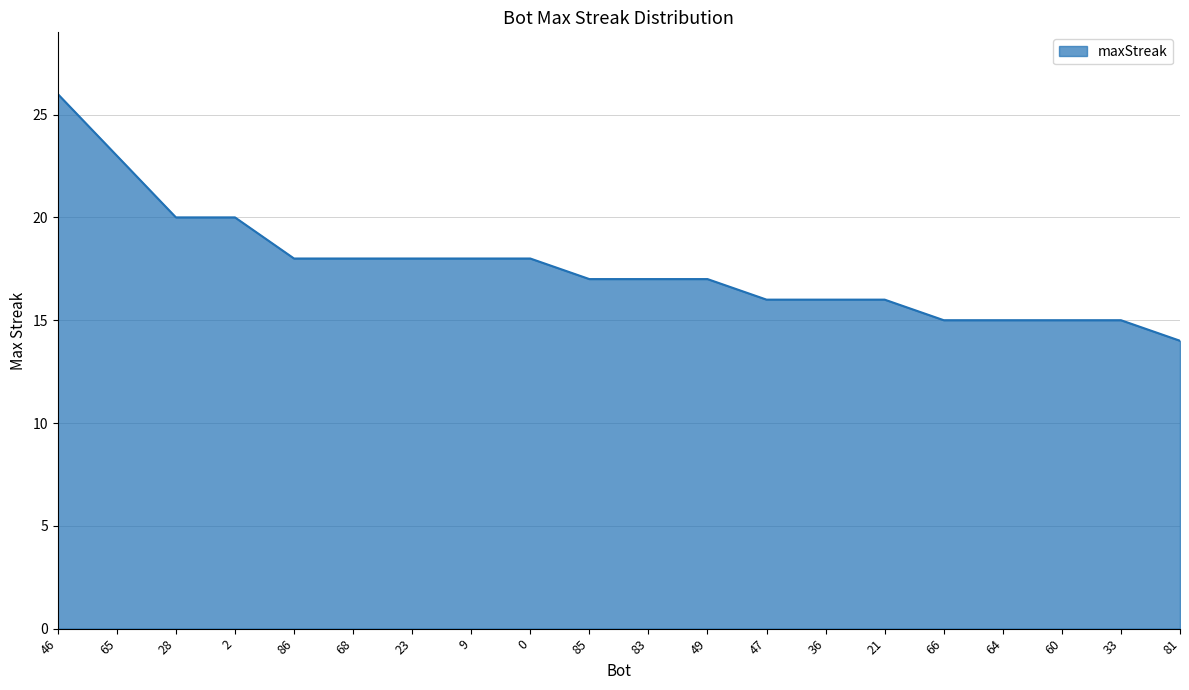

The value at 68 is 31. True or false?

False